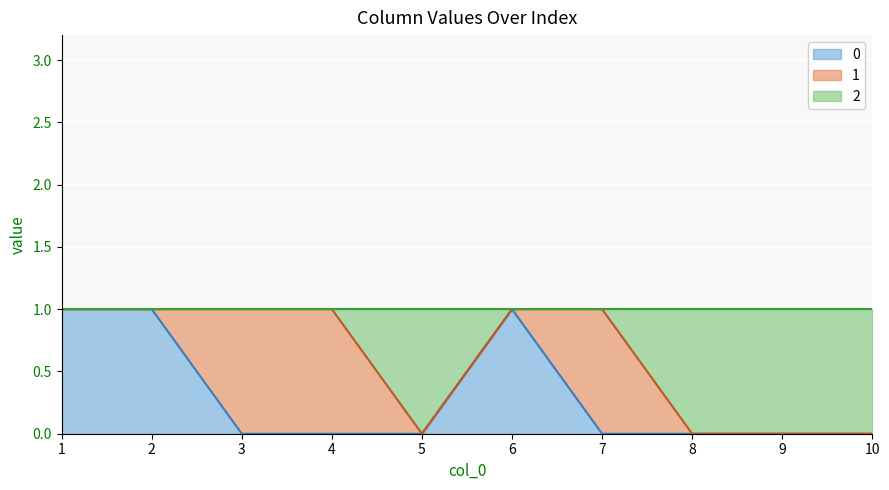

What are all the series names shown in the legend?

0, 1, 2